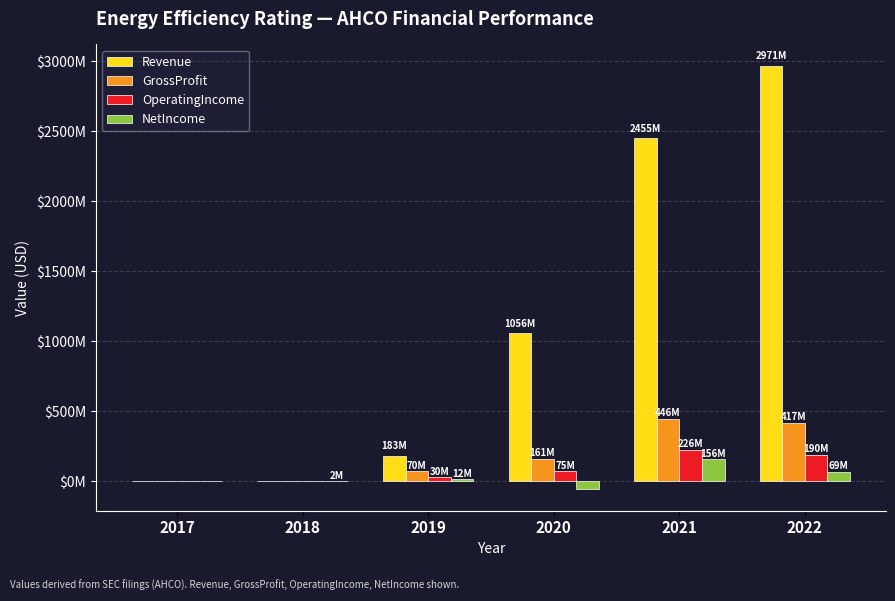

What is the difference between the second highest and second lowest values in the Revenue series?

2454535000